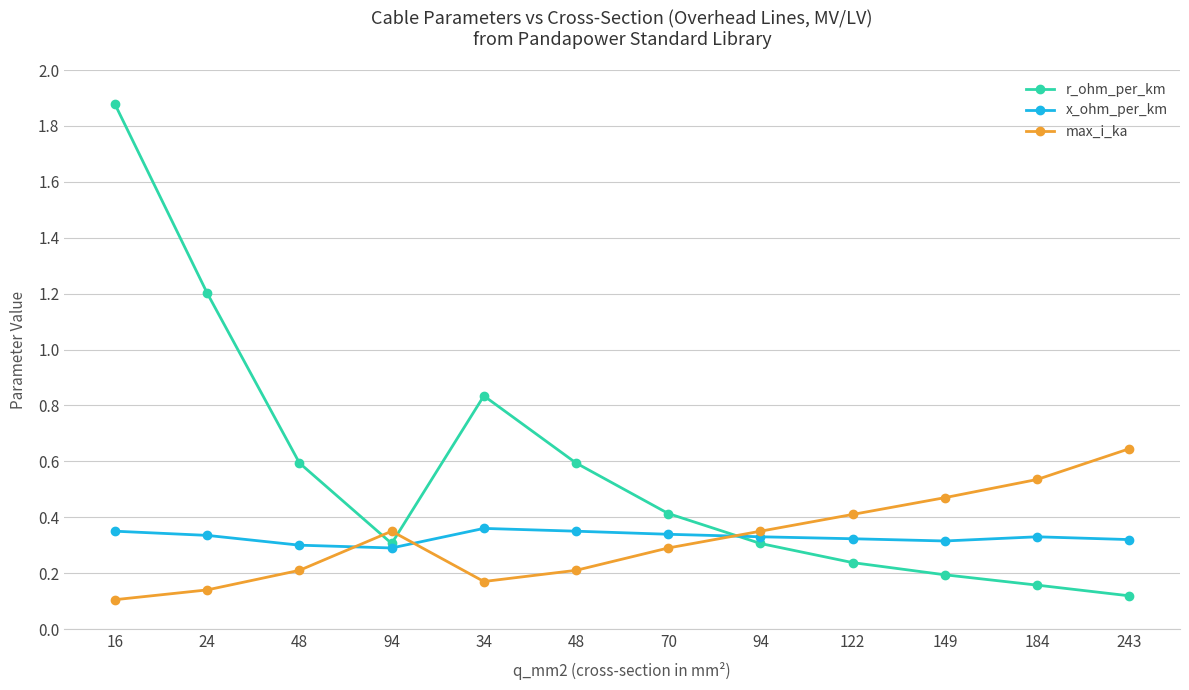

Which category has the highest value in the max_i_ka series?

243